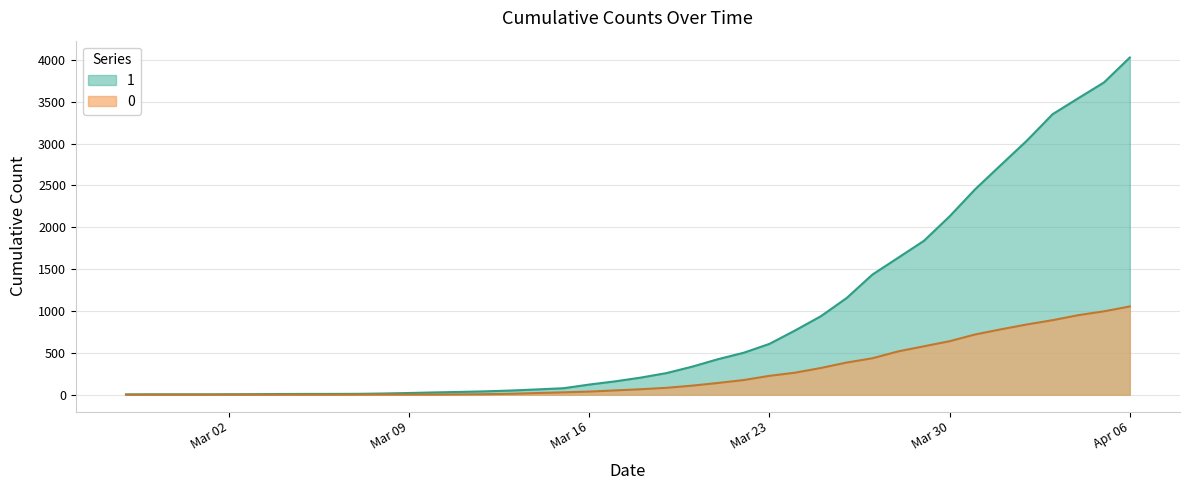

What is the sum of the 0 values at 2020-03-07 and 2020-03-28?

518